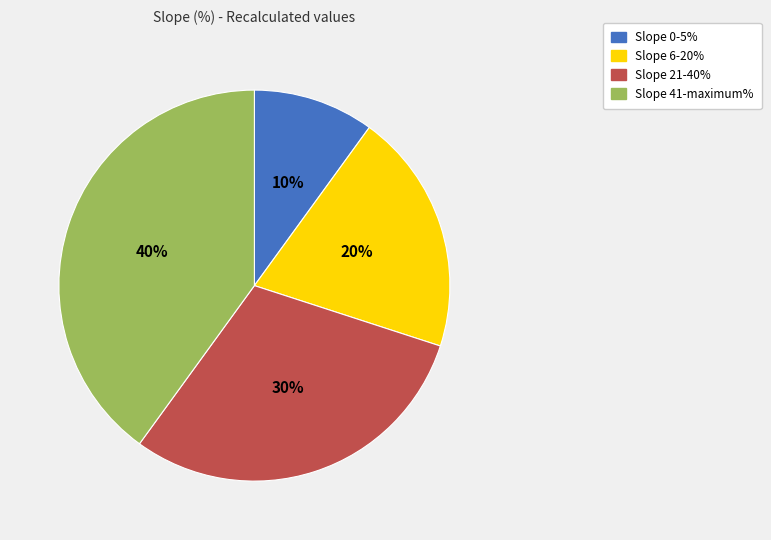

To the nearest percent, what is the difference between the largest and smallest slice percentages?

30%